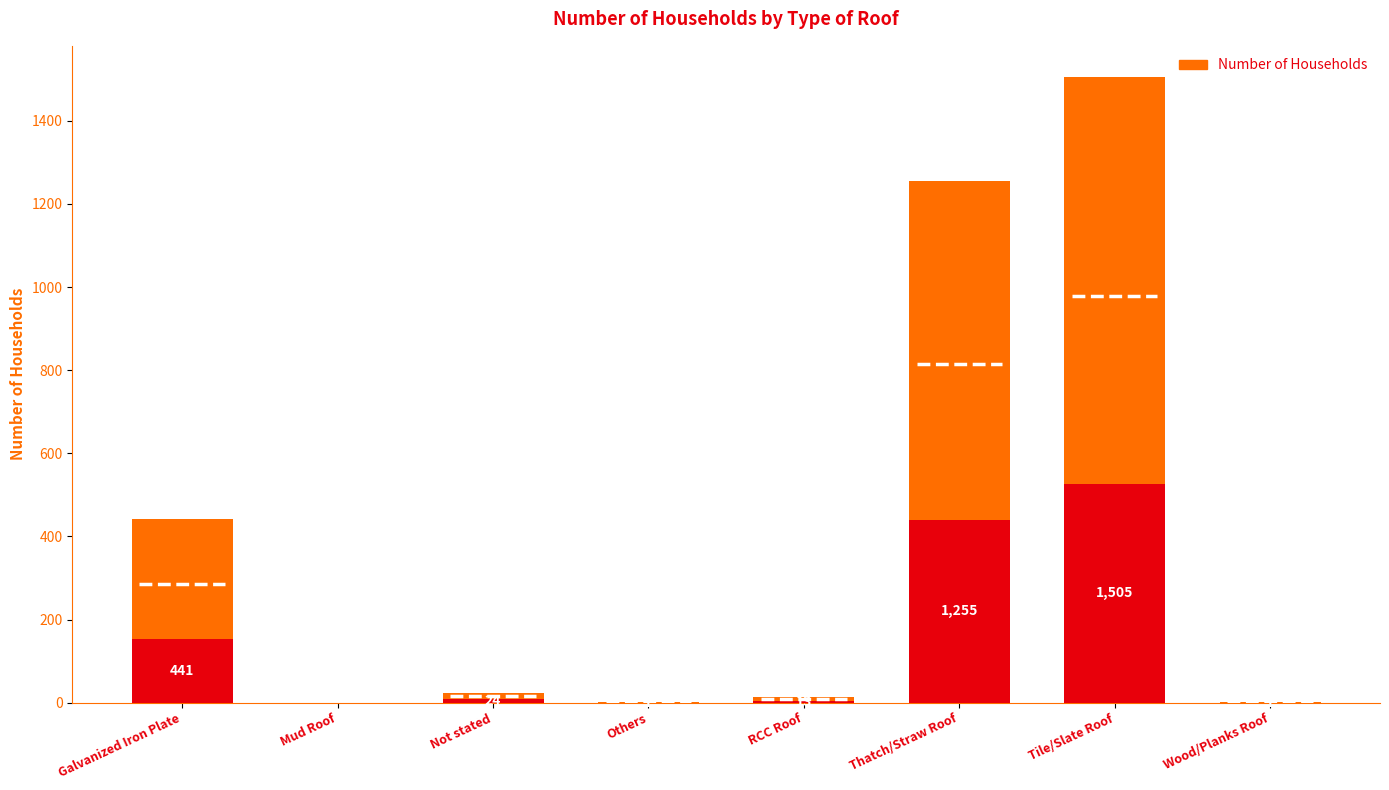

How many bars are there in total?

8